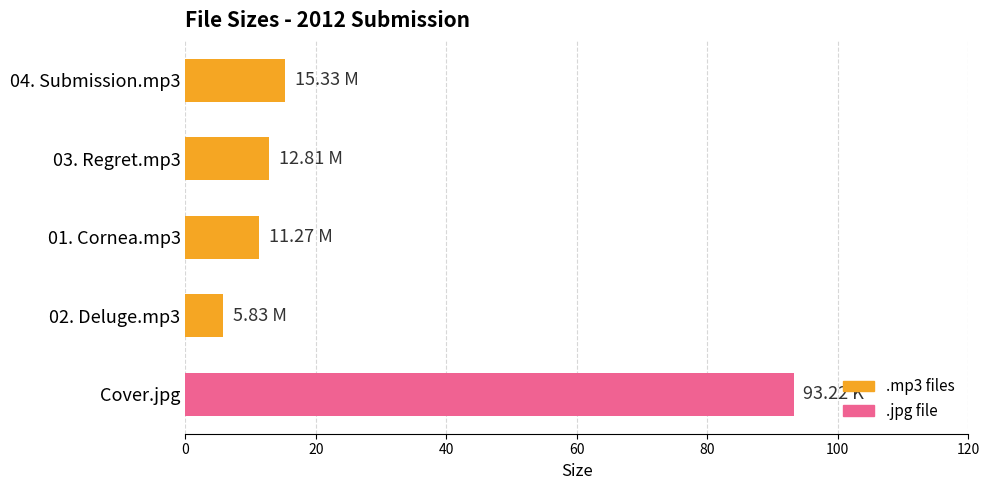

Approximately how many times larger is the value at Cover.jpg compared to 02. Deluge.mp3?

16.0